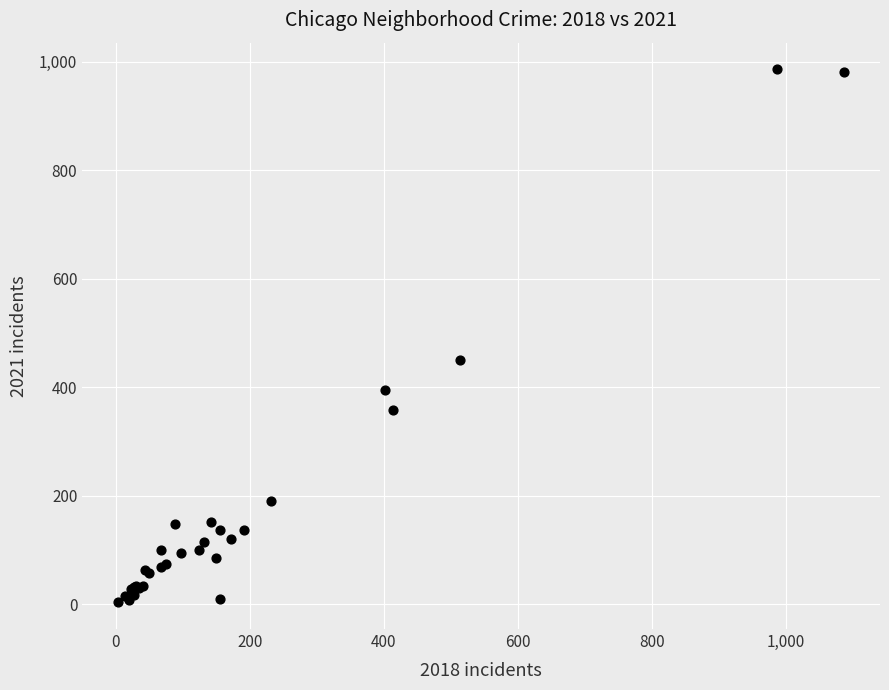

What Y value in the scatter plot is closest to 494?

450